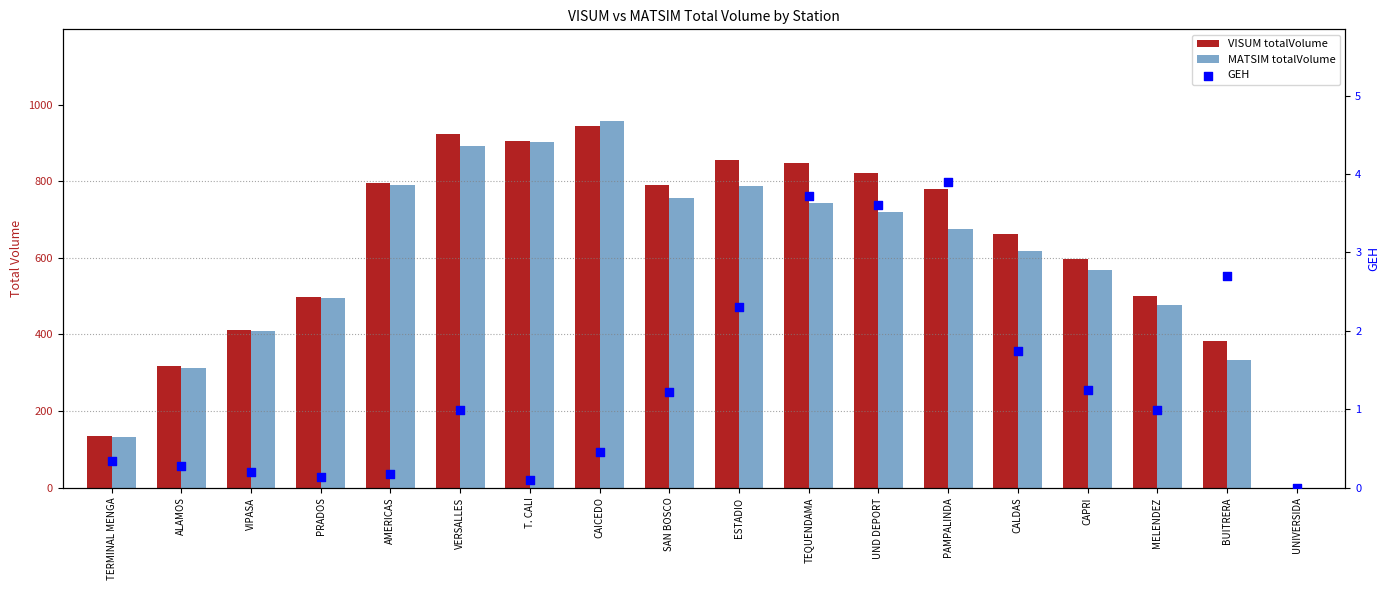

Which series reaches the minimum Y coordinate?

VISUM totalVolume